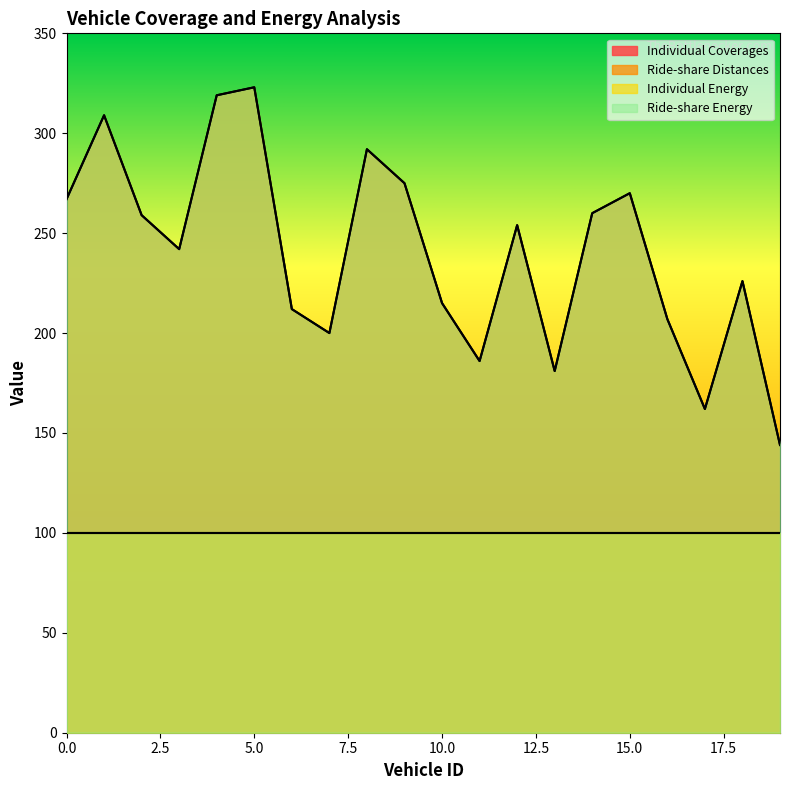

Which has a higher value, 12 or 16?

12